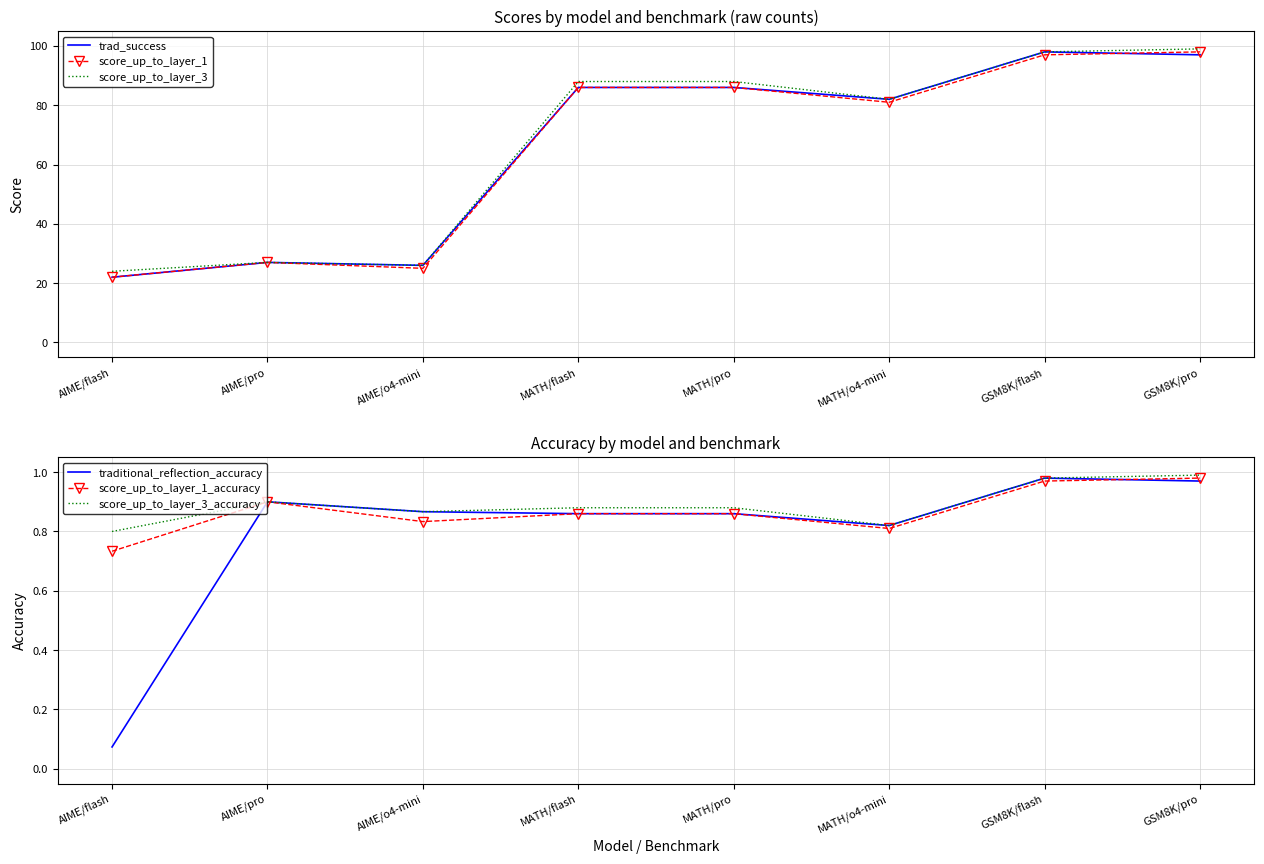

What is the spread (max minus min) of values at AIME/pro?

26.1